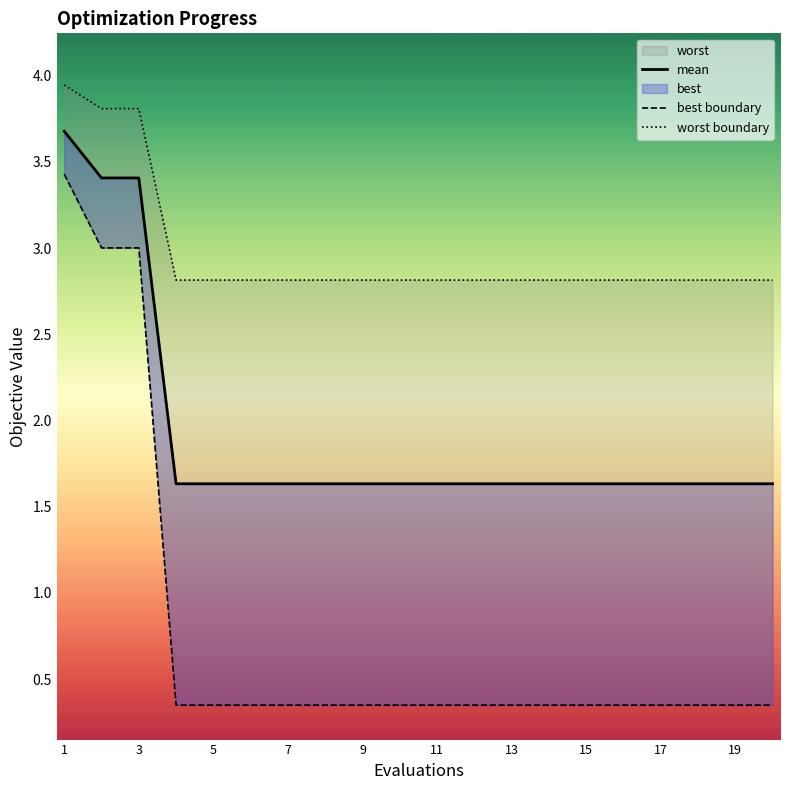

Does the chart have visible grid lines?

No